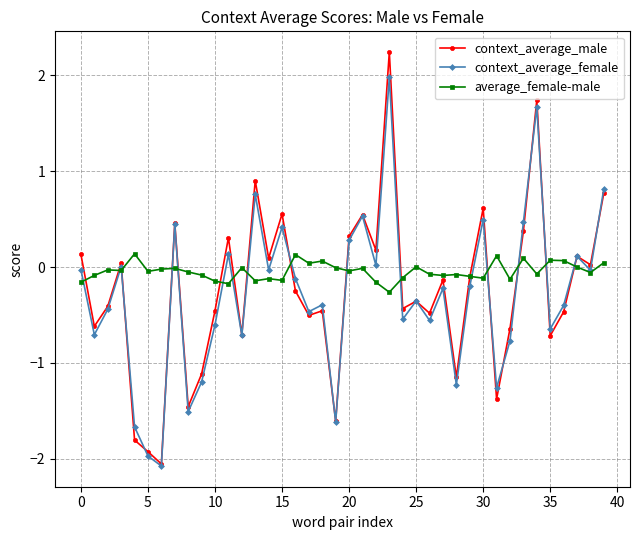

Which series has the widest spread of values?

context_average_male